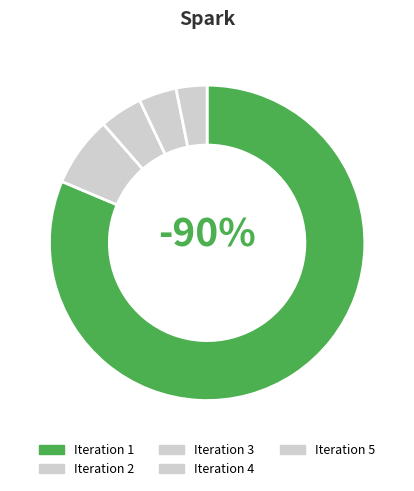

Which category has the smallest portion of the pie?

5